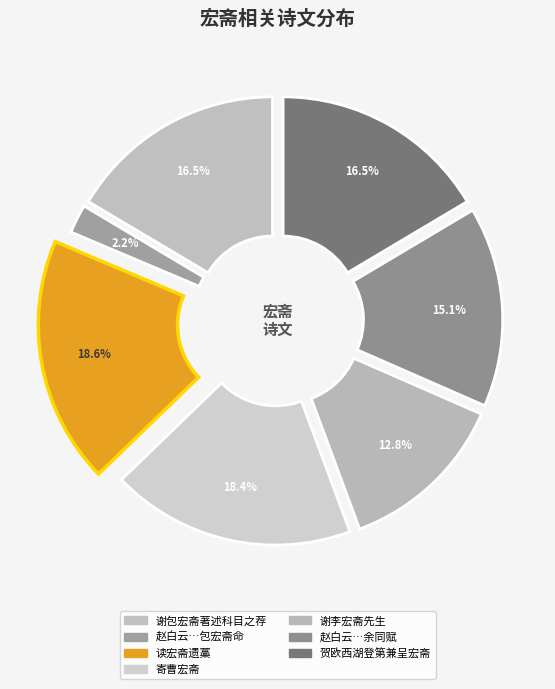

Count the number of slices in the pie.

7